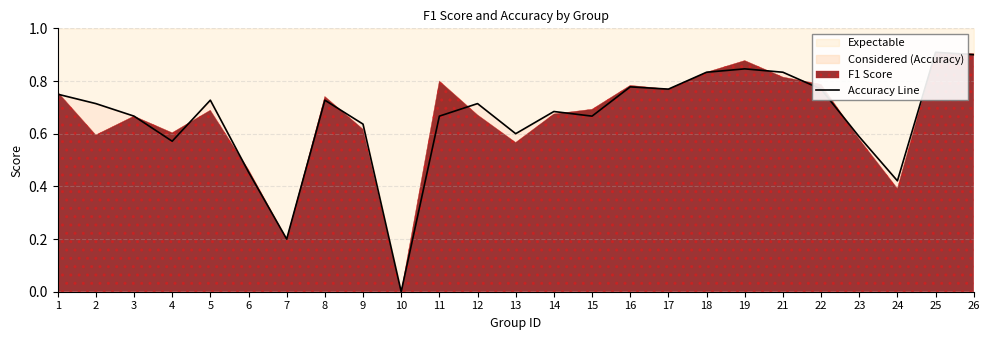

Which category has the highest value across all series?

25